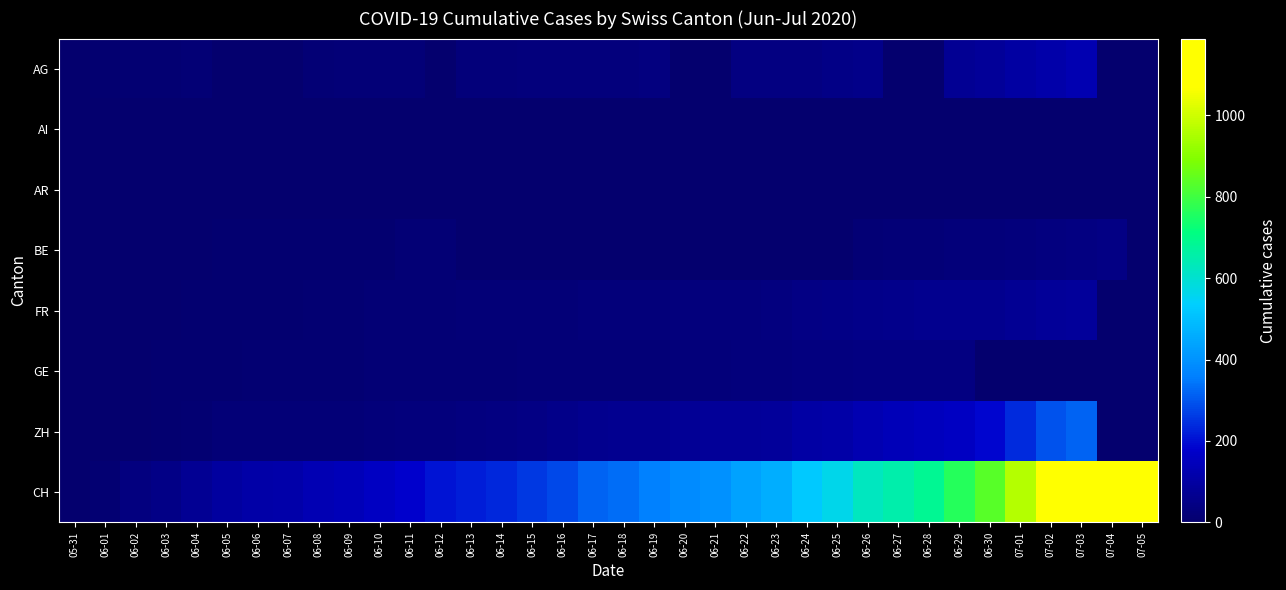

Which has a higher value, 07-01 or 06-19?

07-01